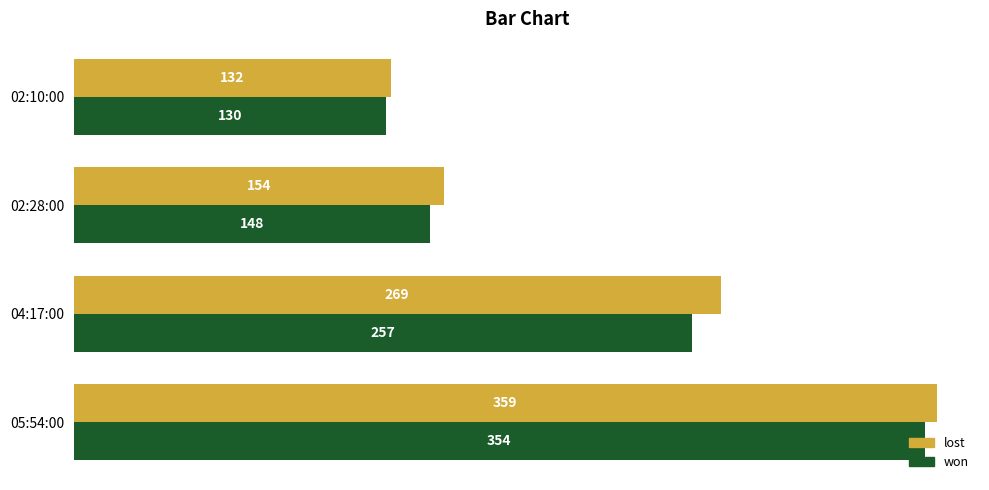

Rank the series at 02:10:00 from lowest to highest value.

won, lost